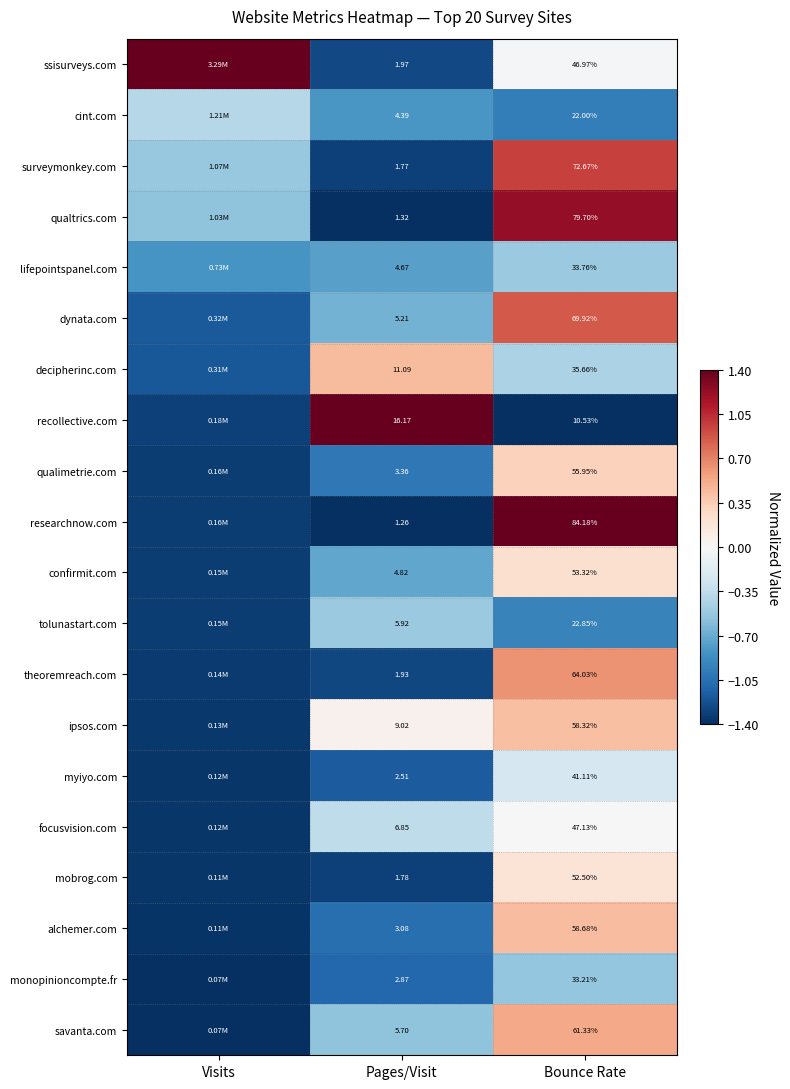

At which category is the sum across all series the highest?

Bounce Rate